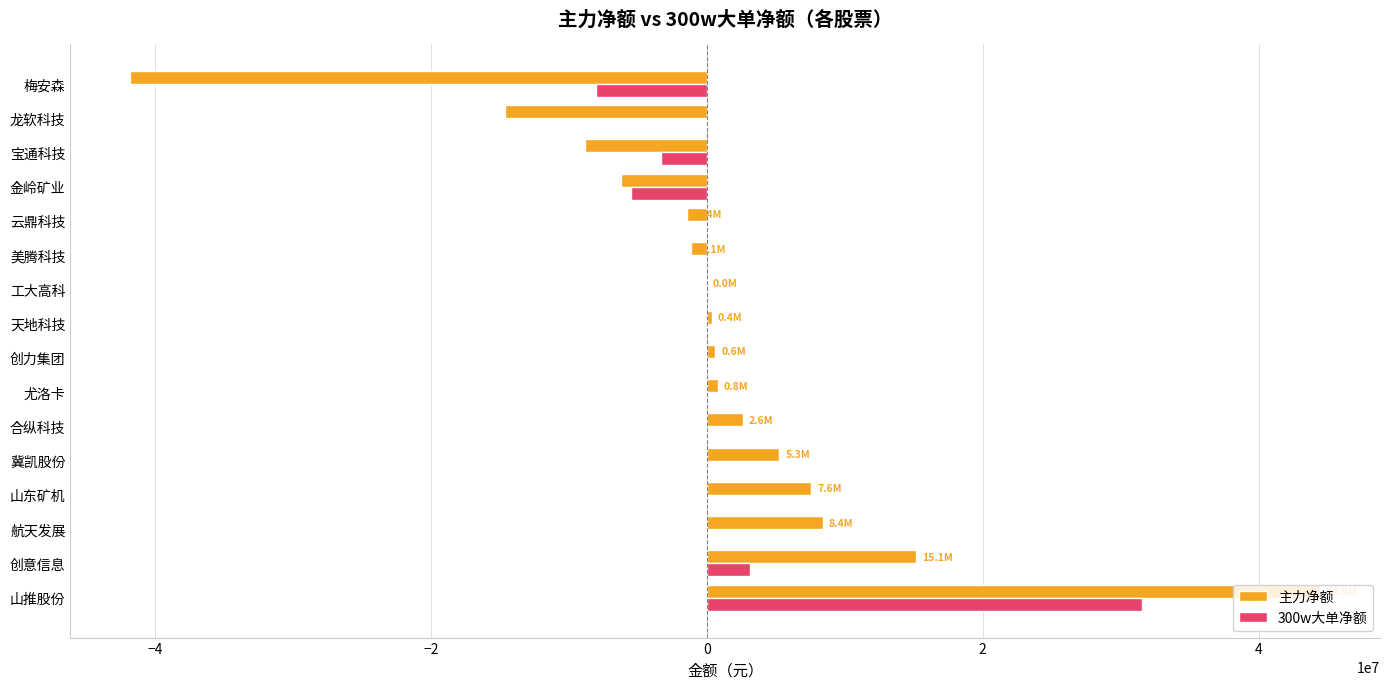

Count the number of data series in this chart.

2